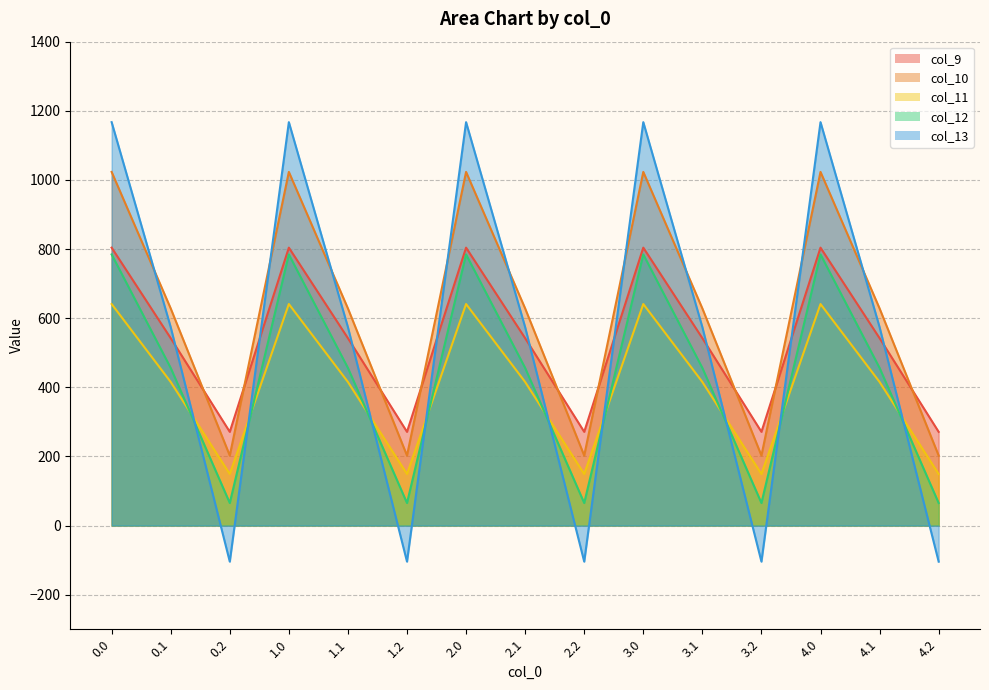

What is the average value of the col_11 series?

401.8